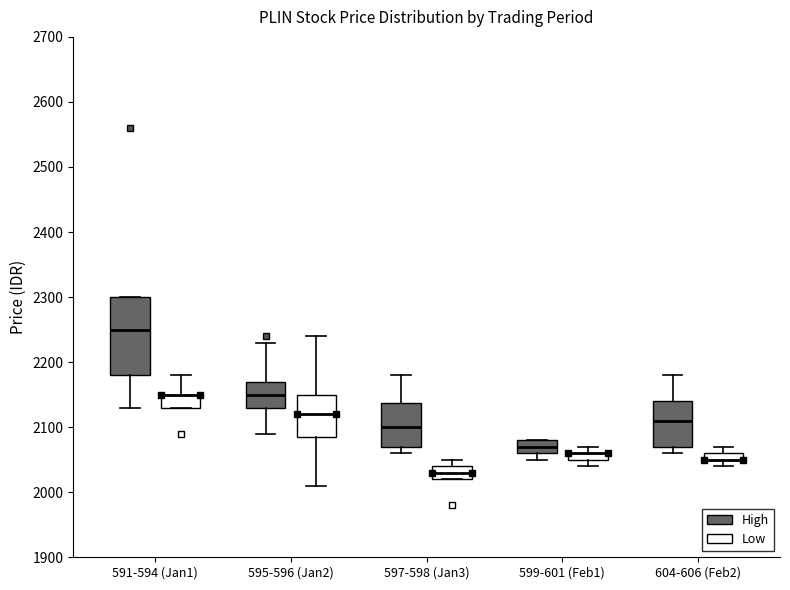

Where does the median line of the box for 604-606 (Feb2) (High) sit on the y-axis? The values are not printed on the chart, so give them approximately, as read against the axis.

2110